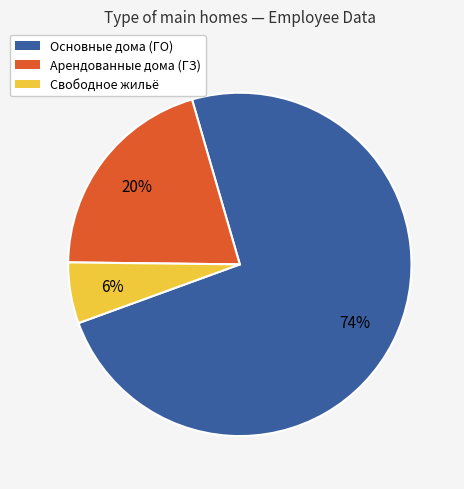

To the nearest percent, what is the average slice percentage?

33%